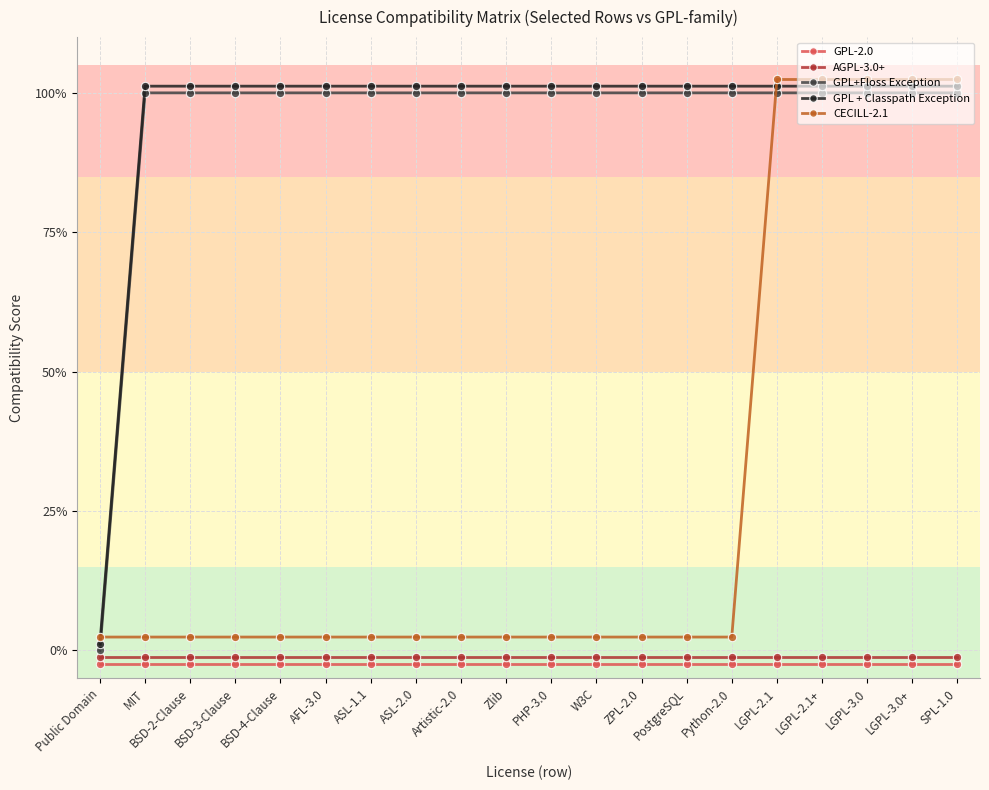

What is the total value across all series at LGPL-3.0+?

3.0